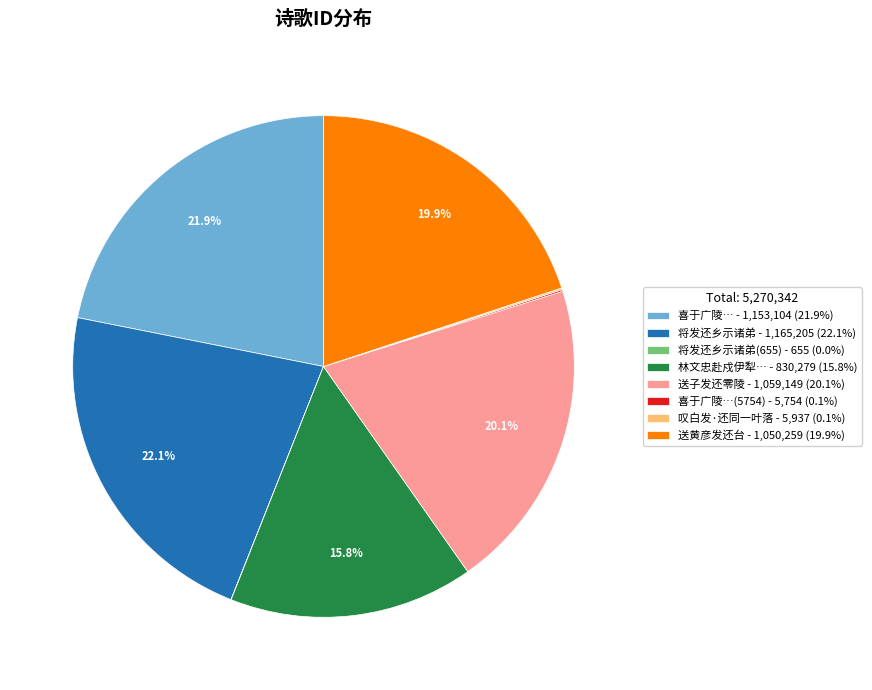

What is the total percentage of 喜于广陵… - 1,153,104 (21.9%) and 将发还乡示诸弟 - 1,165,205 (22.1%)?

44.0%